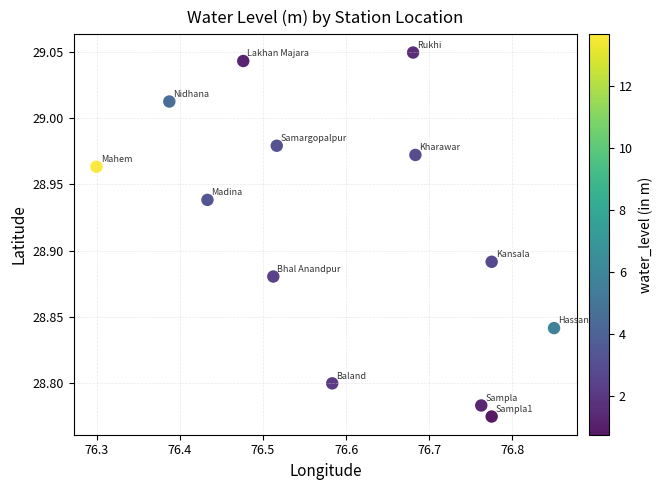

What is the range of X values (max minus min)?

0.5